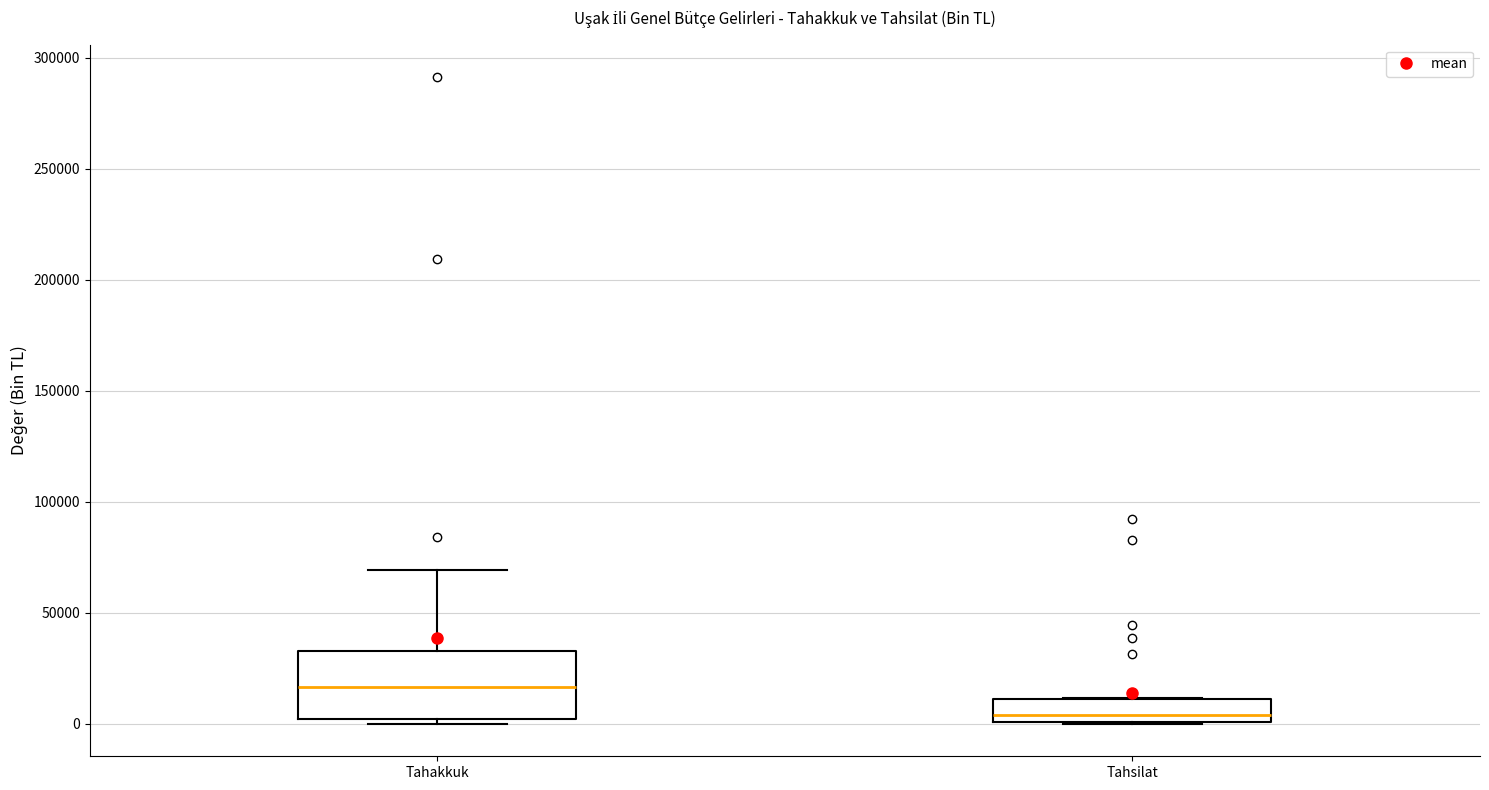

Which box has the highest median line?

Tahakkuk